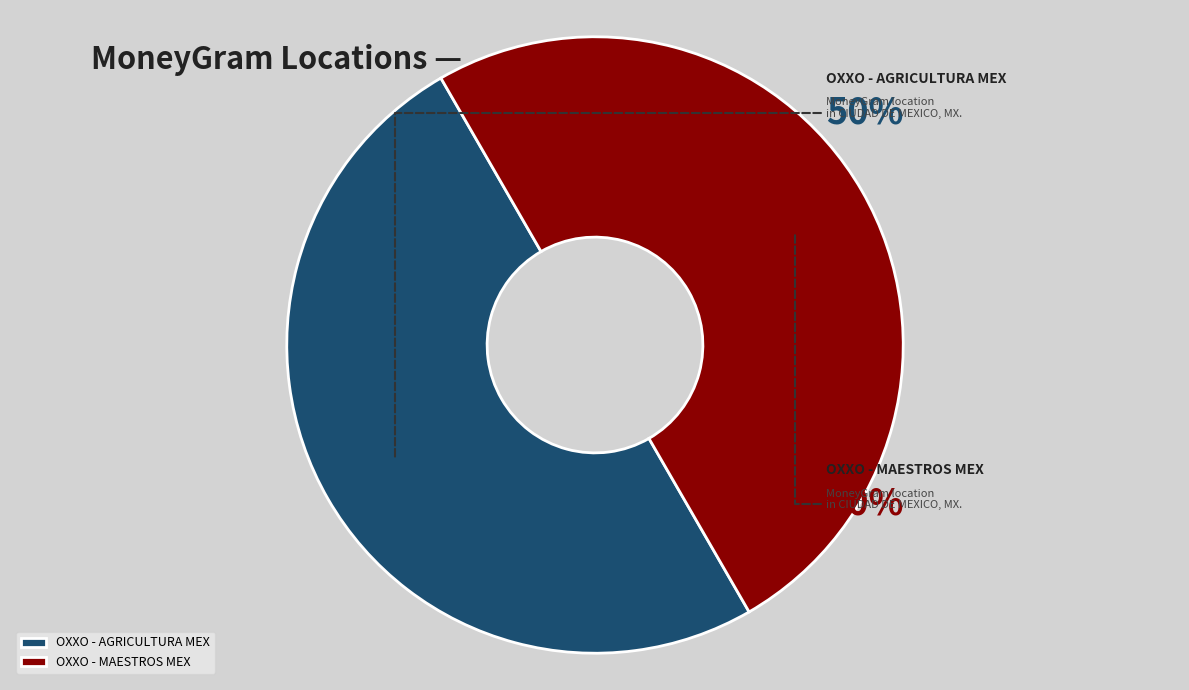

To the nearest percent, what is the average slice percentage?

50%